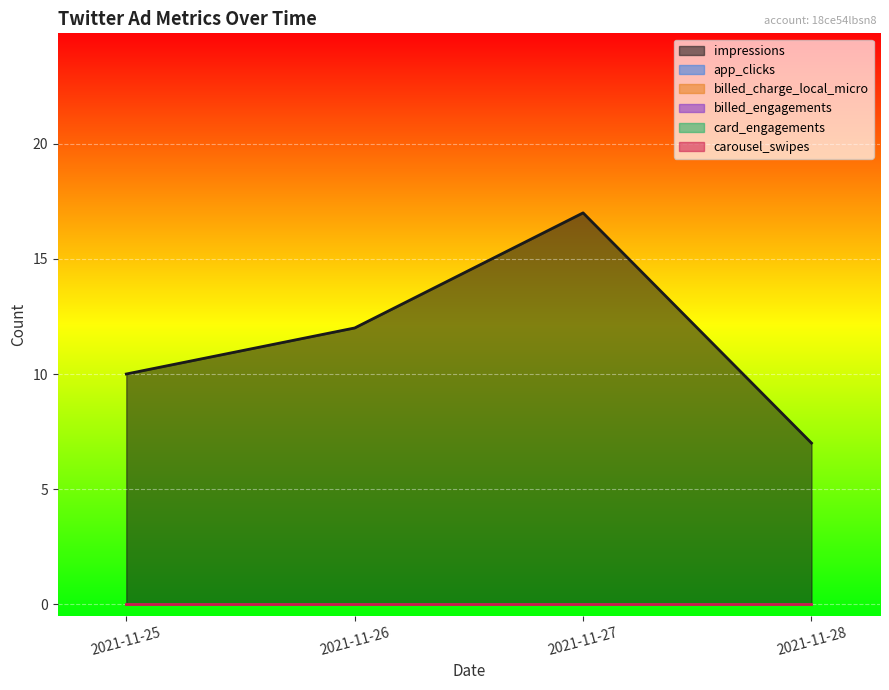

Which label corresponds to the largest value in the chart?

2021-11-27